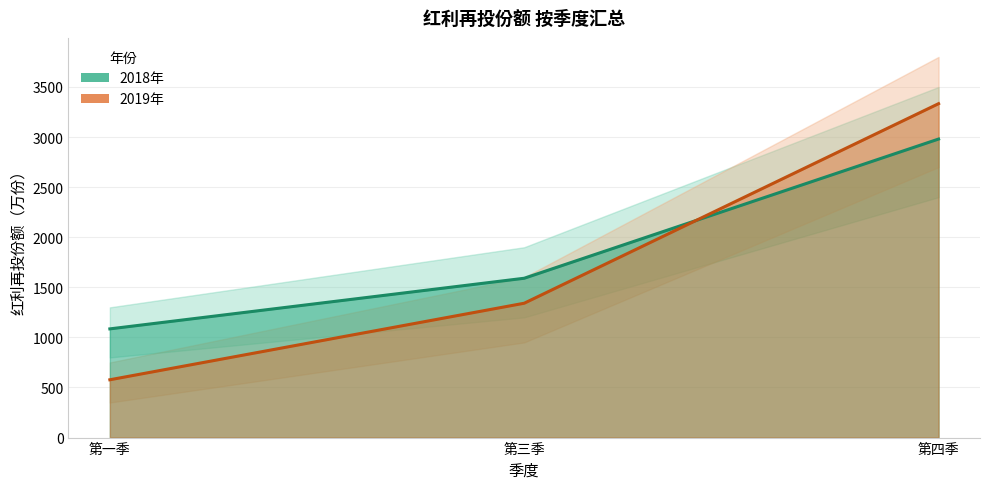

Which category has the highest value across all series?

第四季